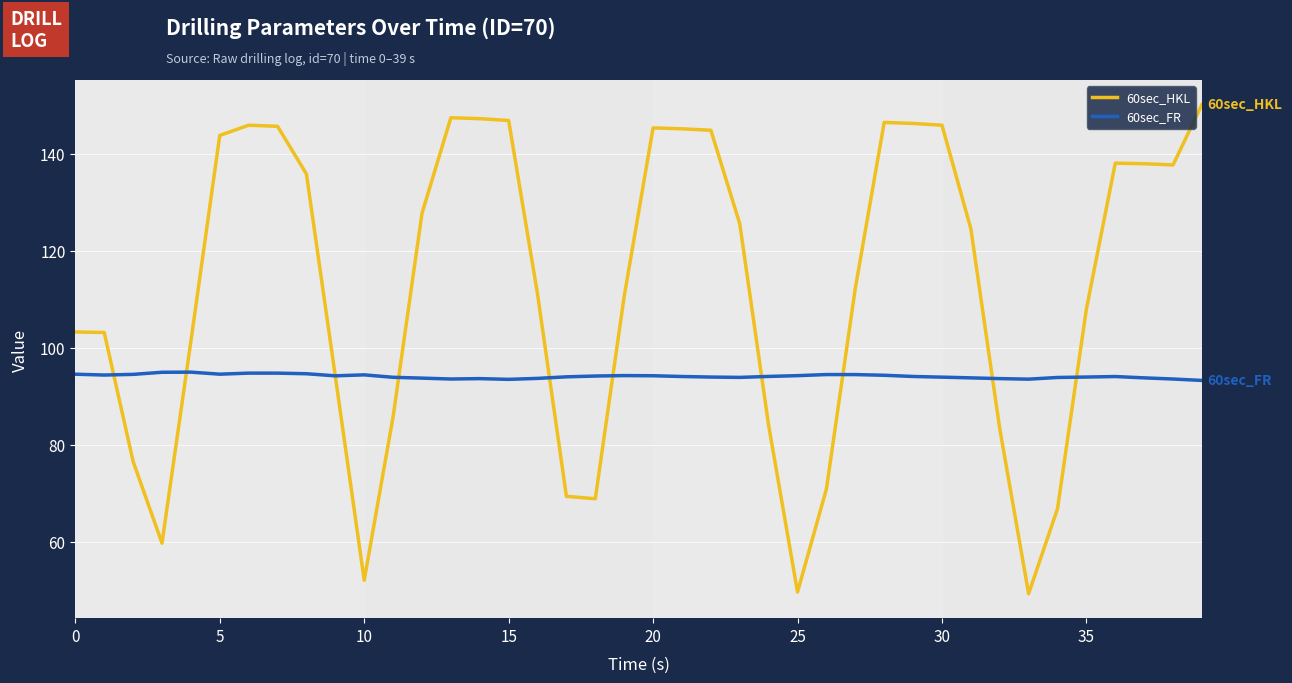

Which series has the largest total across all categories?

60sec_HKL